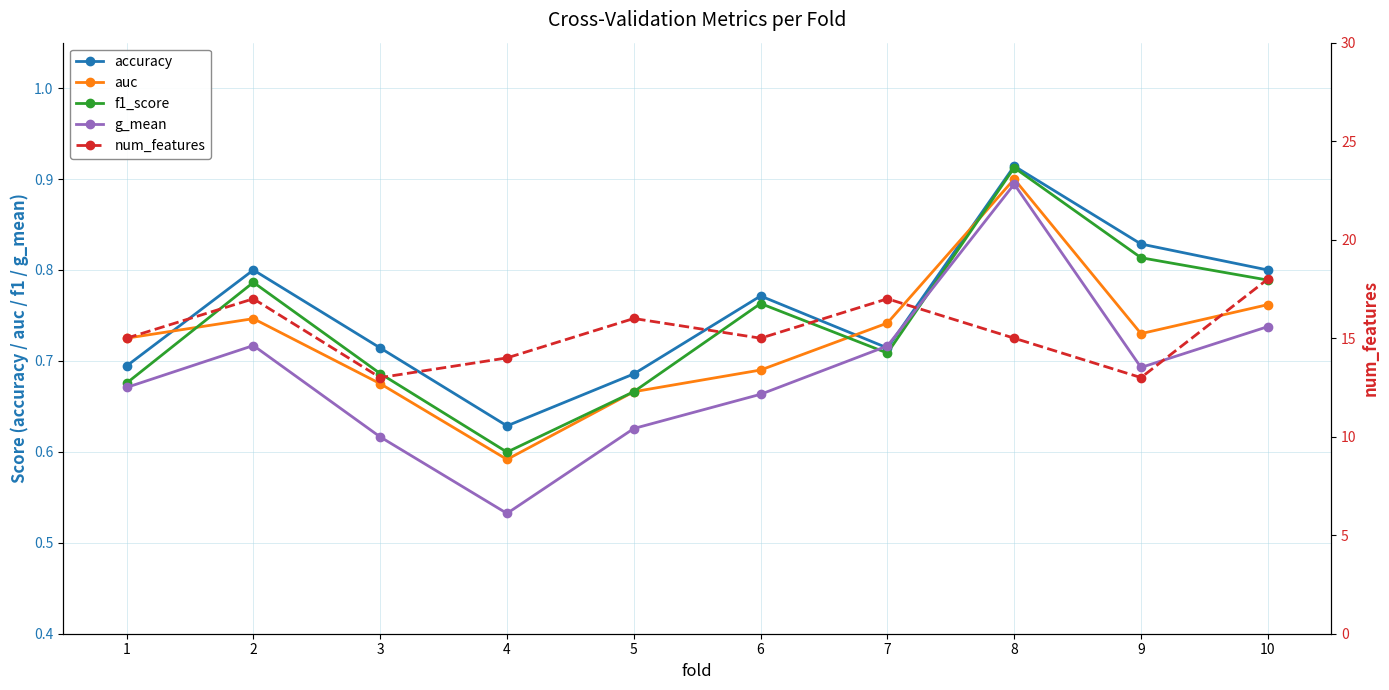

Rank the categories by auc value from lowest to highest.

4, 5, 3, 6, 1, 9, 7, 2, 10, 8